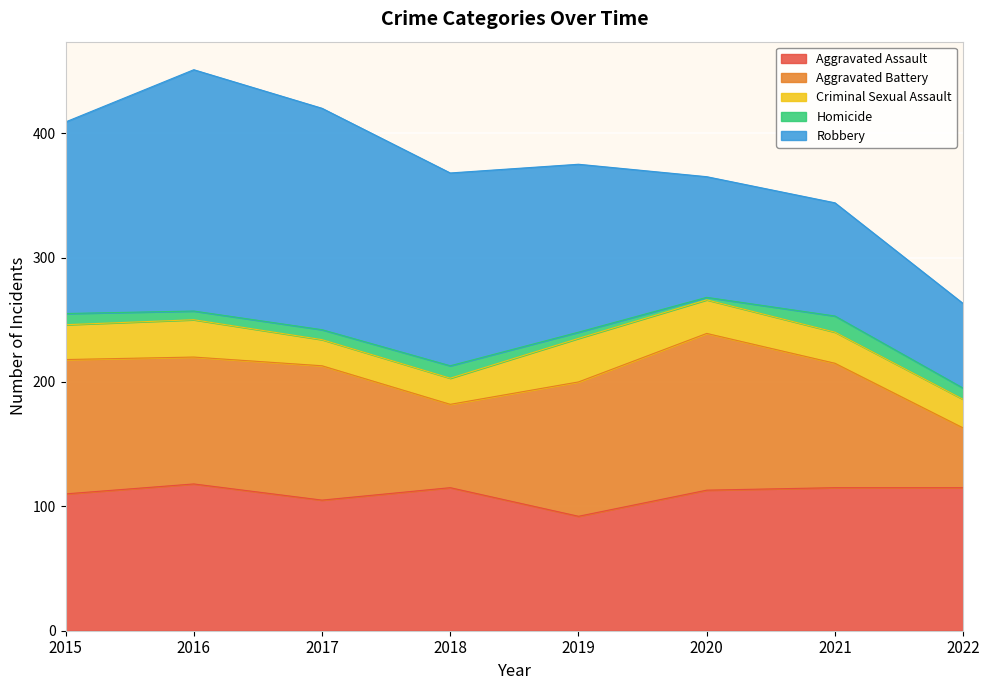

The value of Aggravated Assault at 2021 is 168. True or false?

False